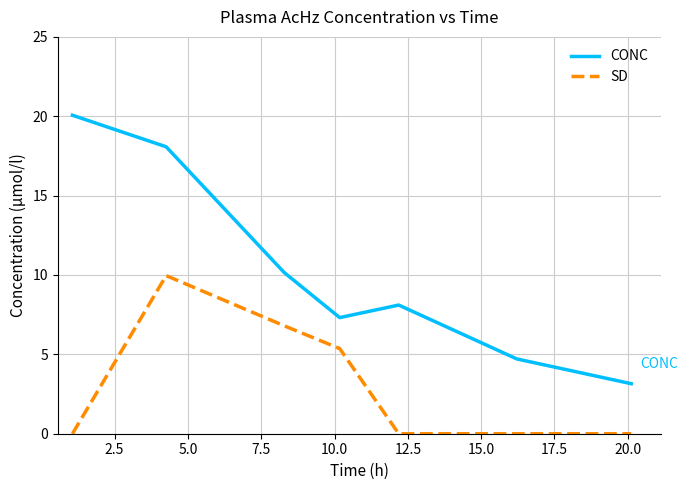

True or false: SD and CONC intersect in this chart.

False